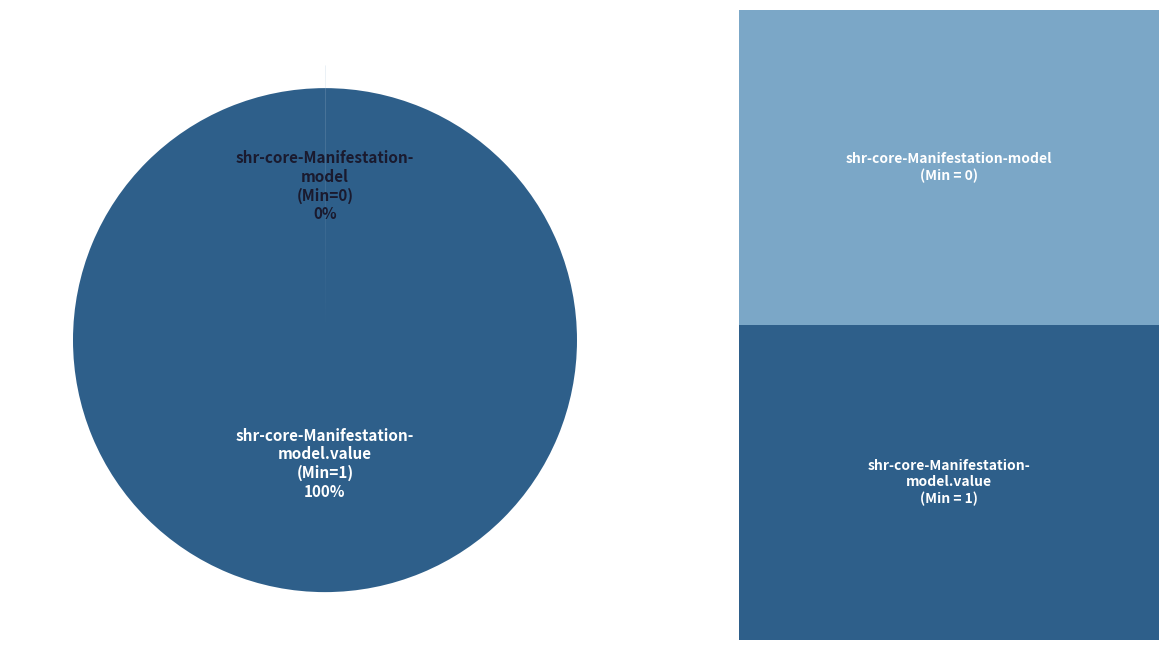

To the nearest percent, what is the average slice percentage?

50%